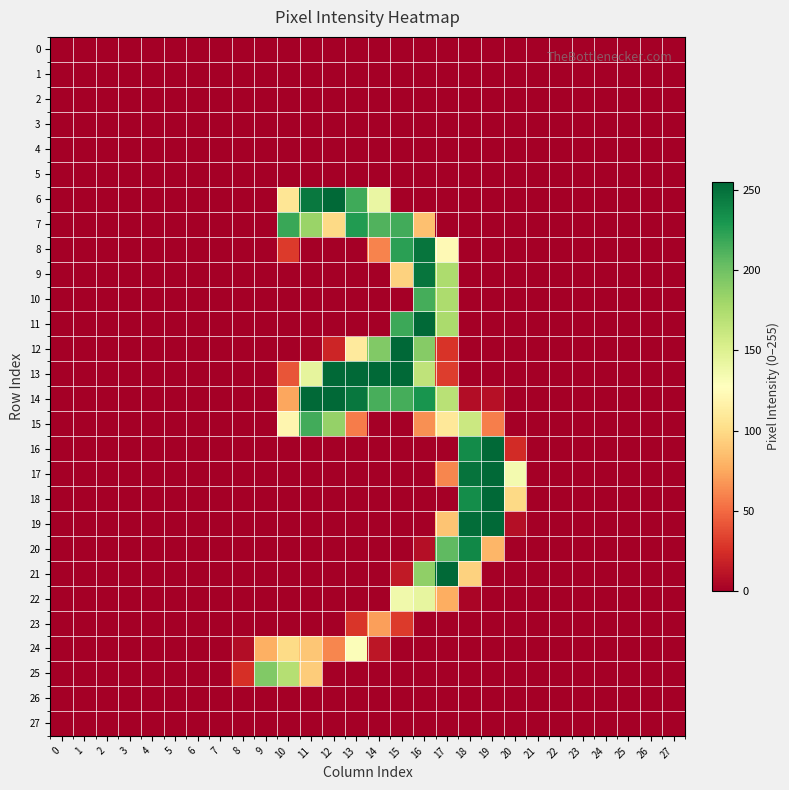

List the series in order of their peak value, lowest first.

0, 1, 2, 3, 4, 5, 26, 27, 23, 24, 22, 25, 10, 15, 7, 20, 8, 9, 6, 11, 13, 14, 16, 17, 18, 19, 21, 12